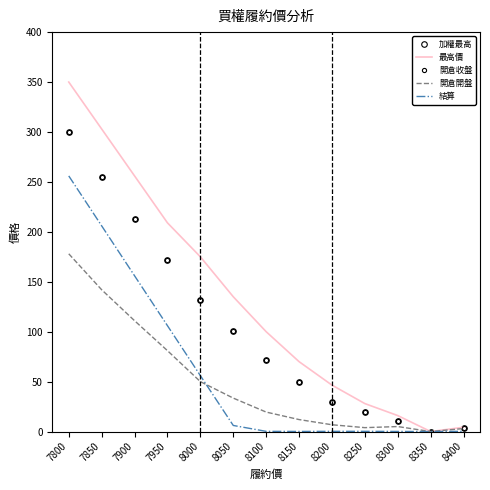

Is the value of 結算 at 8150 greater than the value of 加權最高 at 7950?

No